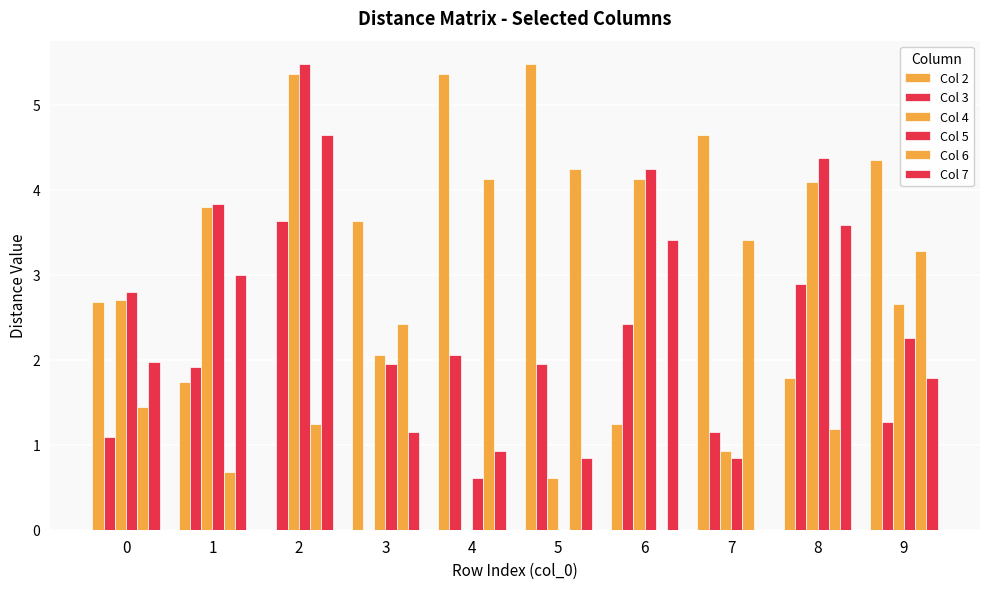

Between 9 and 4, which is larger?

4